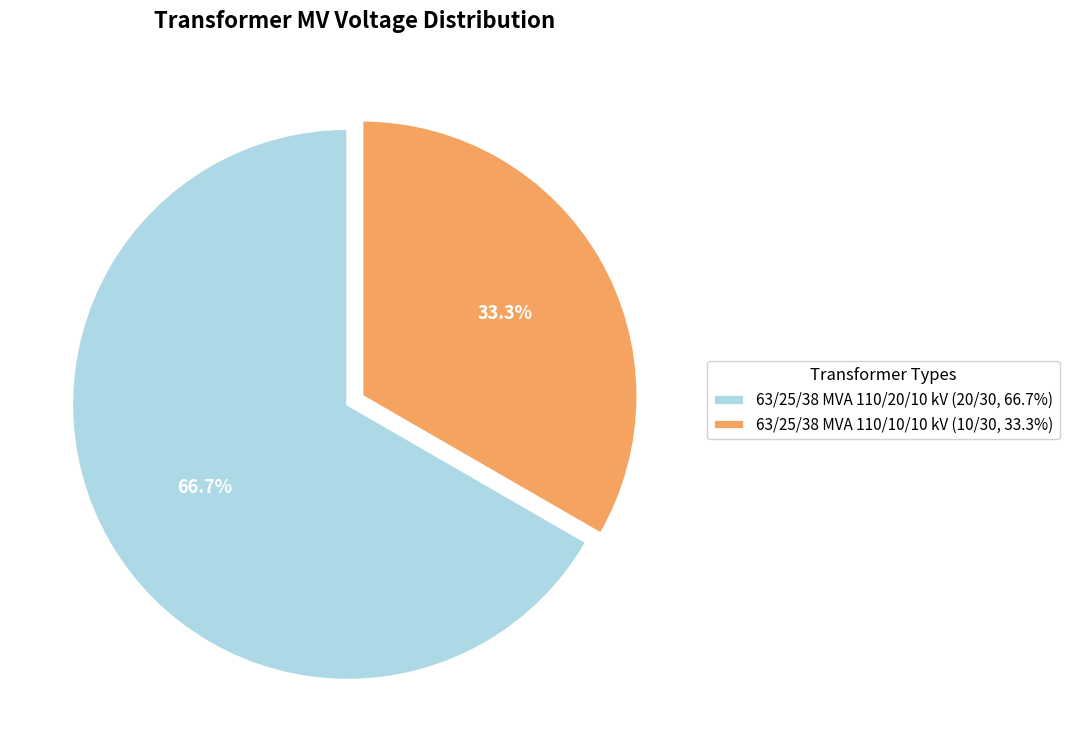

Which has a higher value, 63/25/38 MVA 110/10/10 kV (10/30, 33.3%) or 63/25/38 MVA 110/20/10 kV (20/30, 66.7%)?

63/25/38 MVA 110/20/10 kV (20/30, 66.7%)